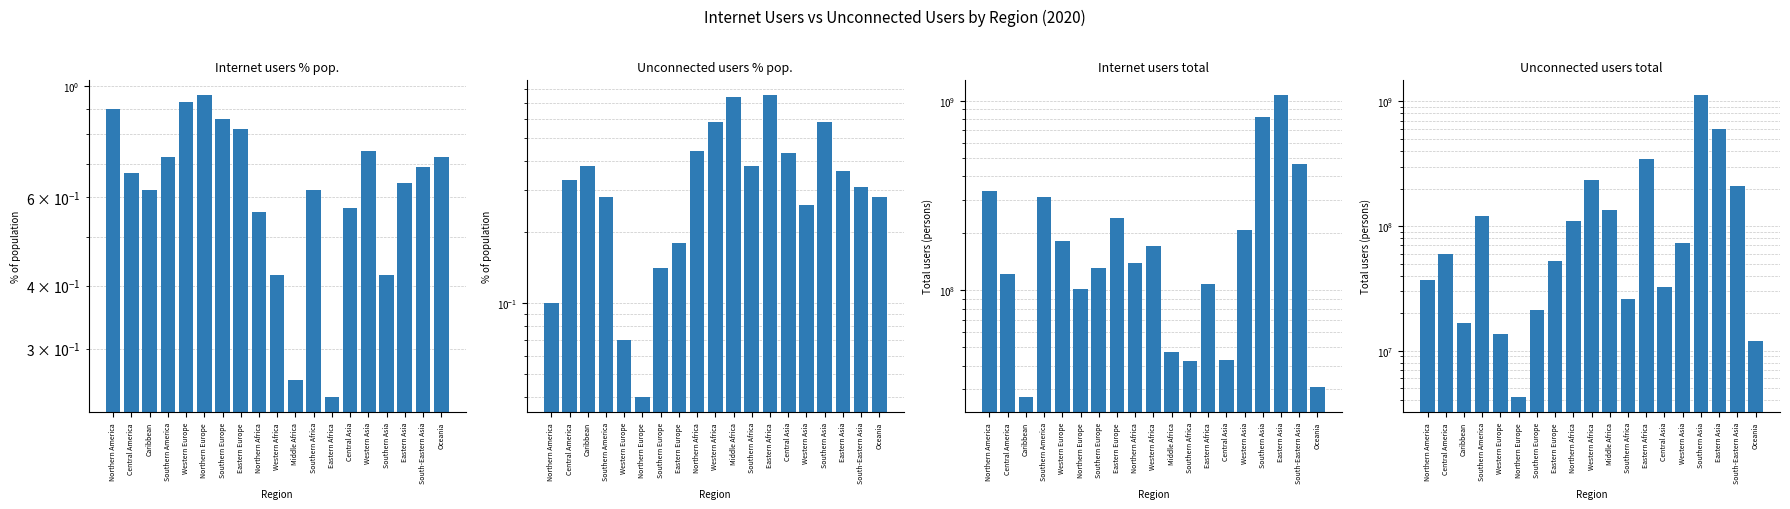

The Internet users total series shows 121270000.0 at Central America. True or false?

True